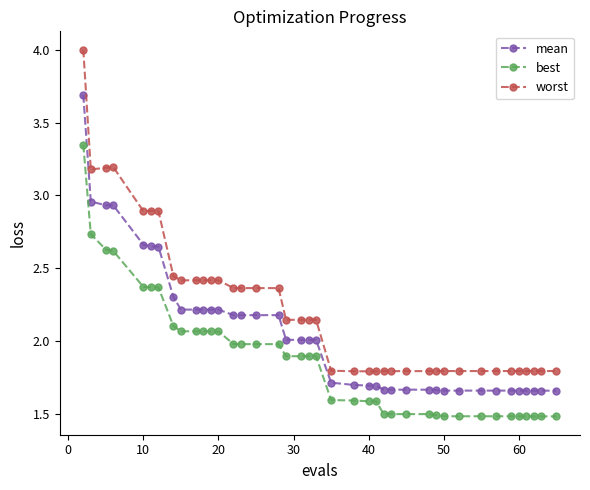

List the series in order of their overall mean, highest first.

worst, mean, best